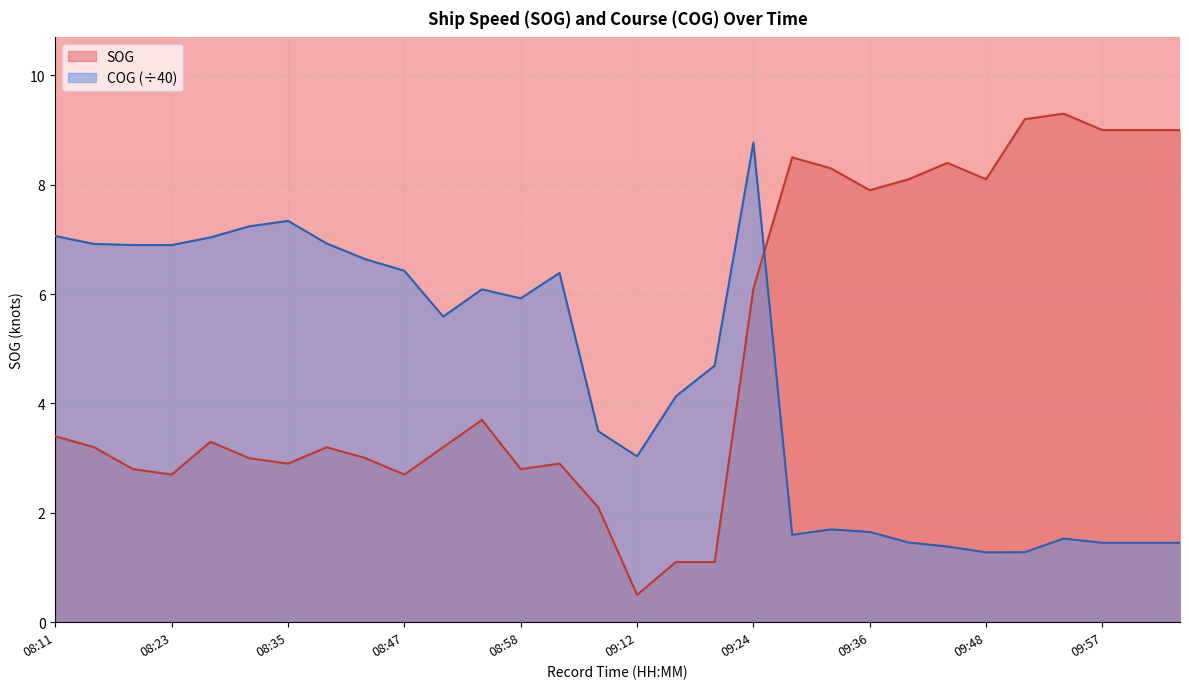

Which series ends up on top after the final intersection of SOG and COG?

SOG